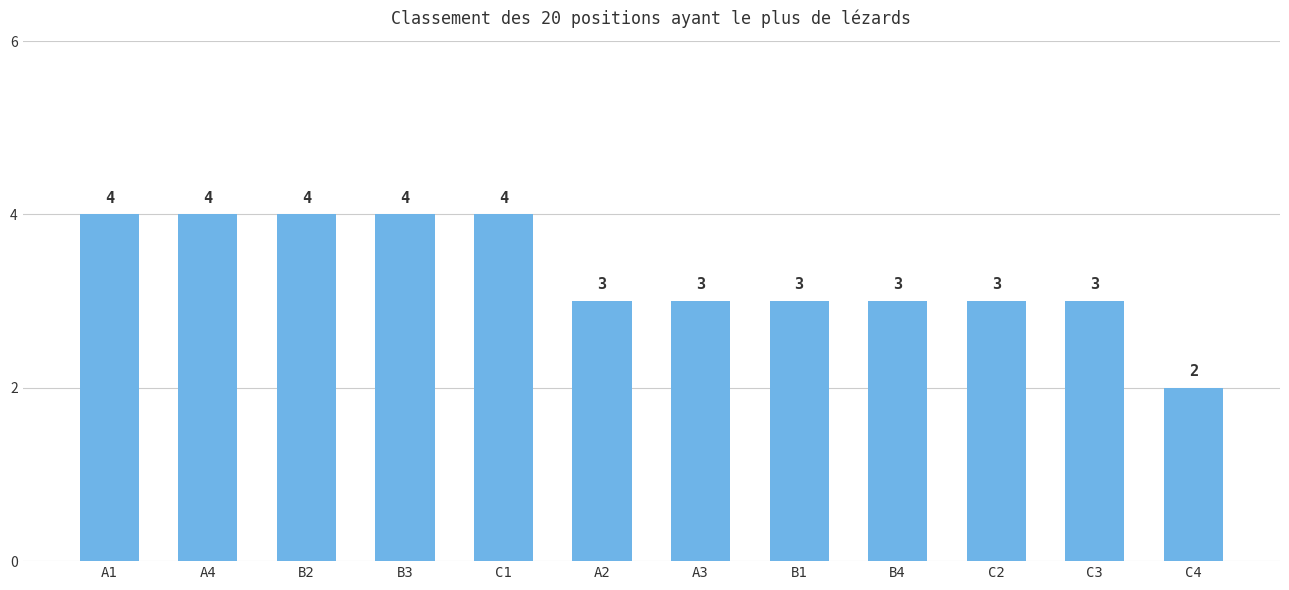

What is the sum of all values?

40